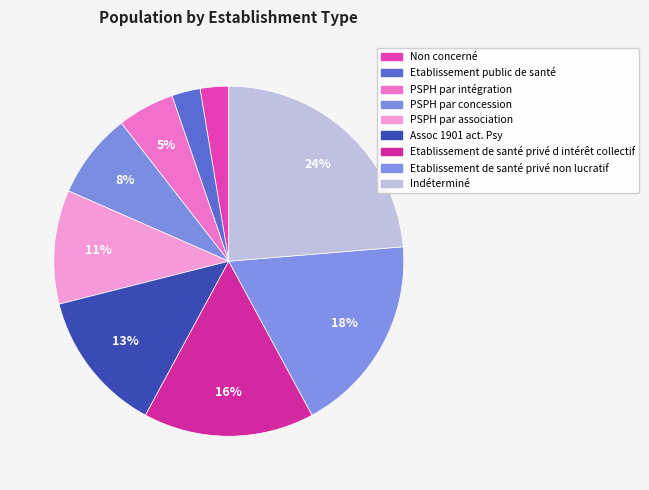

True or false: Etablissement public de santé accounts for 3% of the total.

True